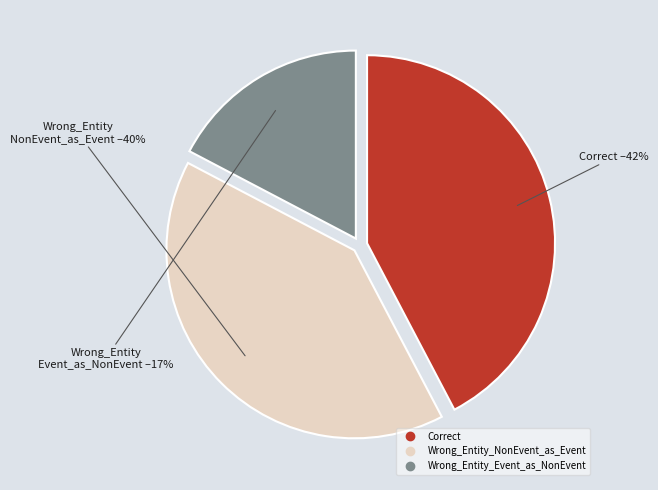

Which has a higher value, Wrong_Entity_Event_as_NonEvent or Correct?

Correct